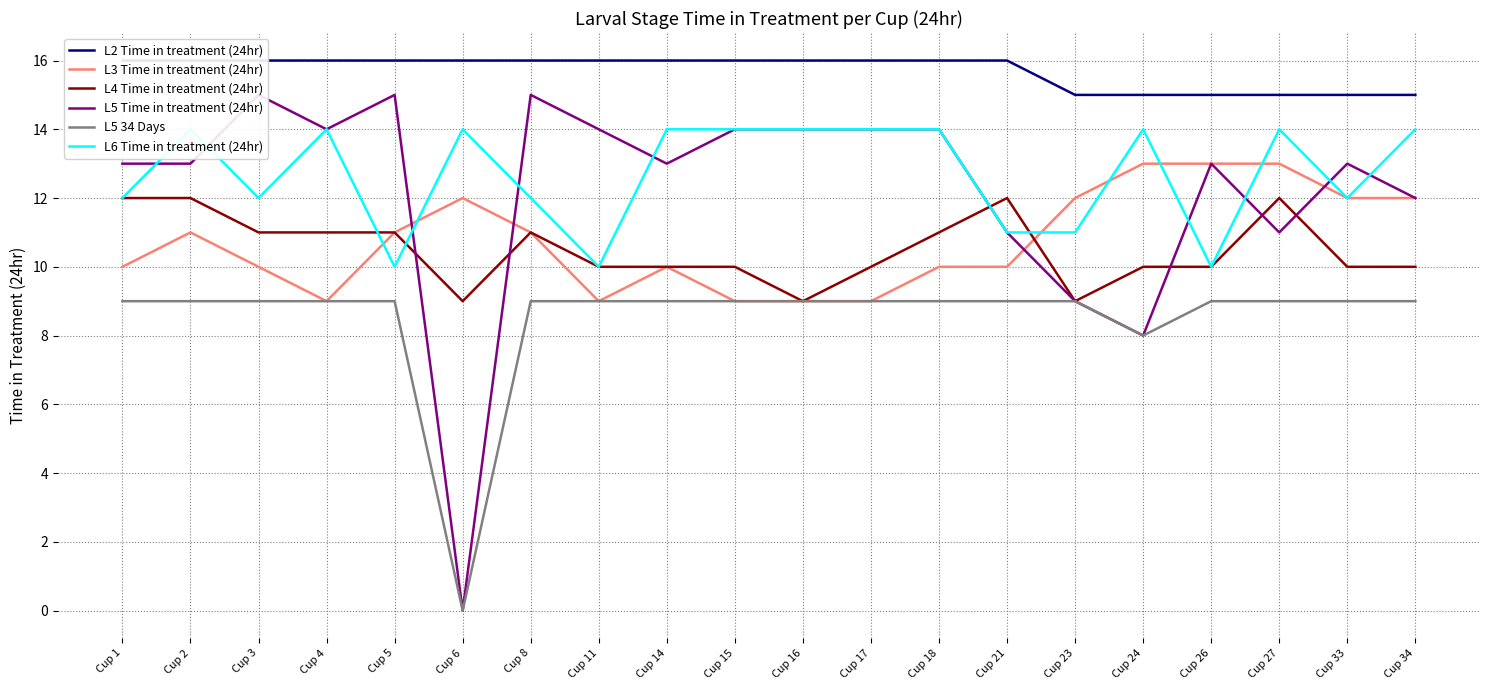

What is the value of the L5 34 Days point at the 2nd from the left?

9